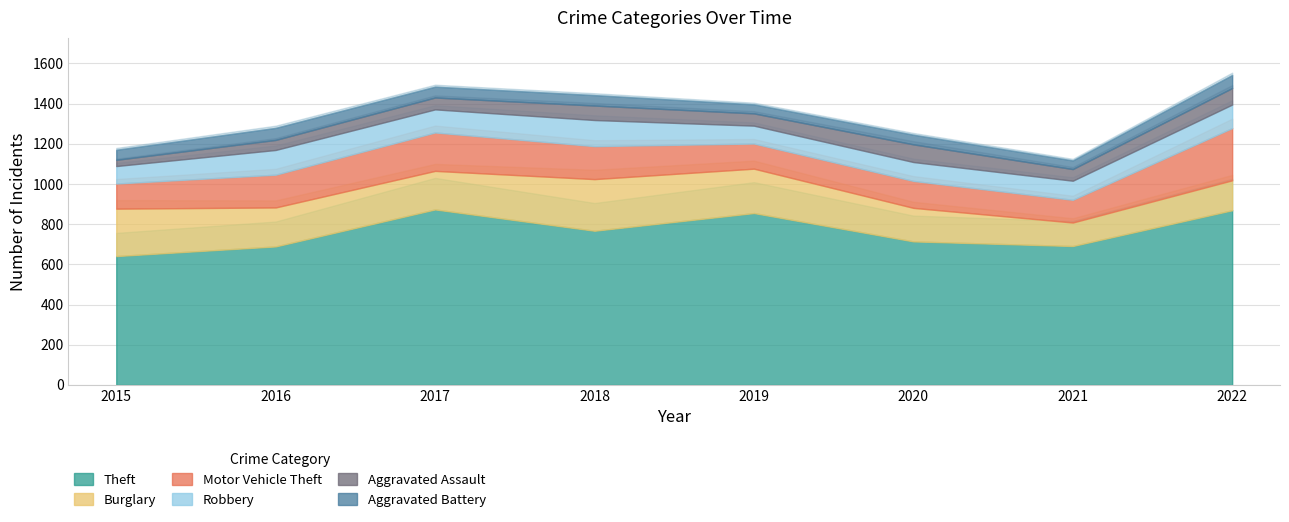

Where does the Motor Vehicle Theft series first go above 163?

2017